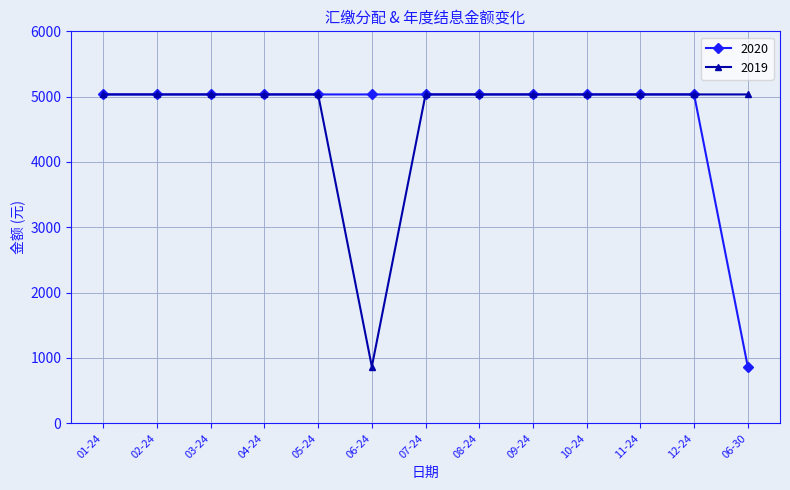

What are all the series names shown in the legend?

2020, 2019